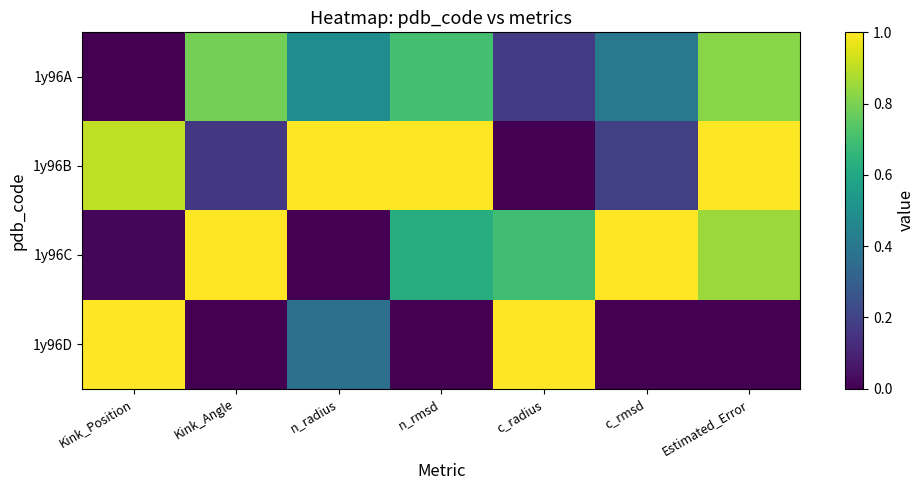

At which label is 1y96C closest to 0?

n_radius